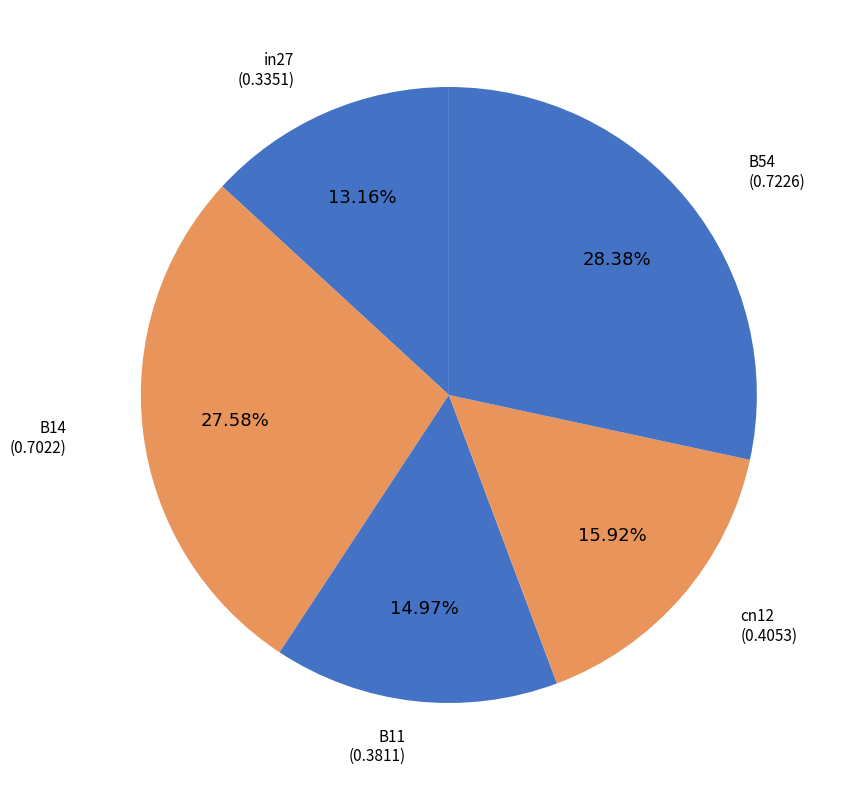

To the nearest percent, what portion does B14 represent?

28%